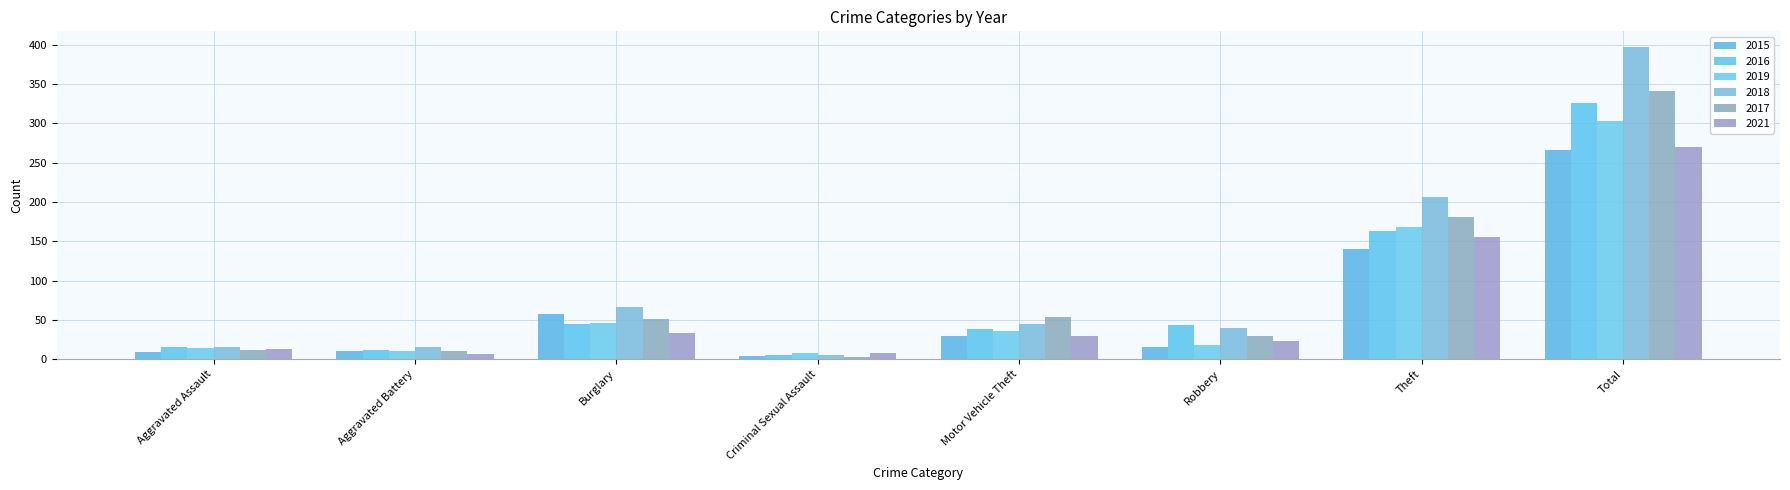

What is the average value of the 2018 series?

99